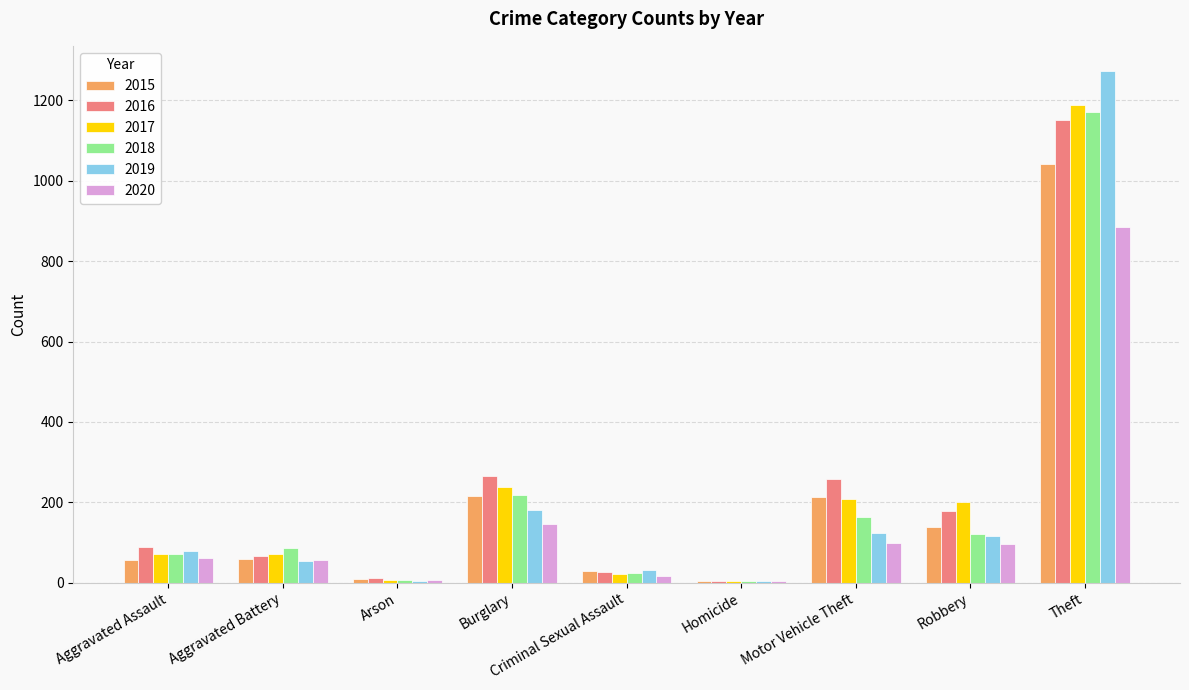

What is the sum of the 2019 values at Homicide and Criminal Sexual Assault?

35